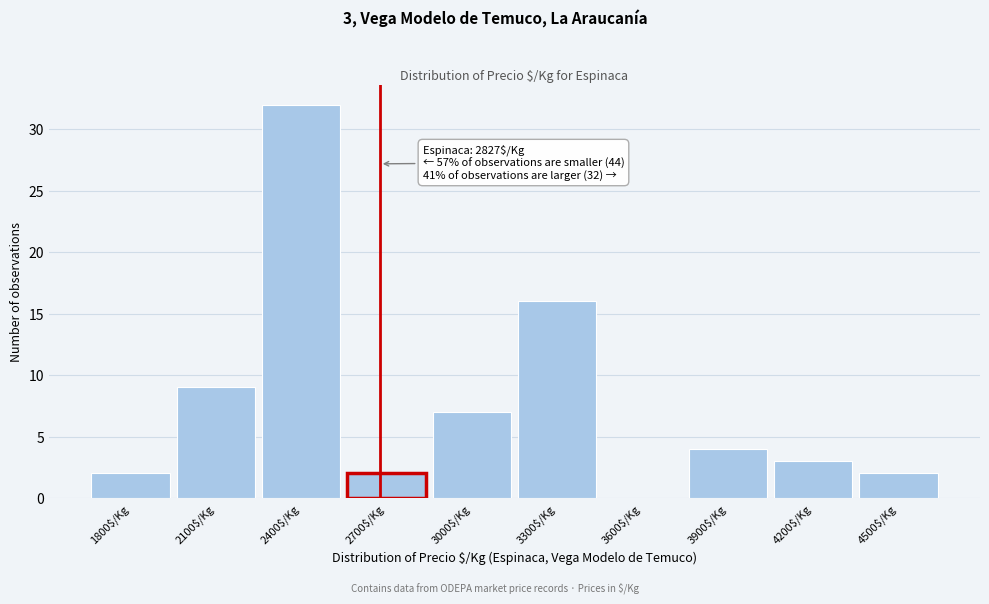

What is the greatest value displayed?

32